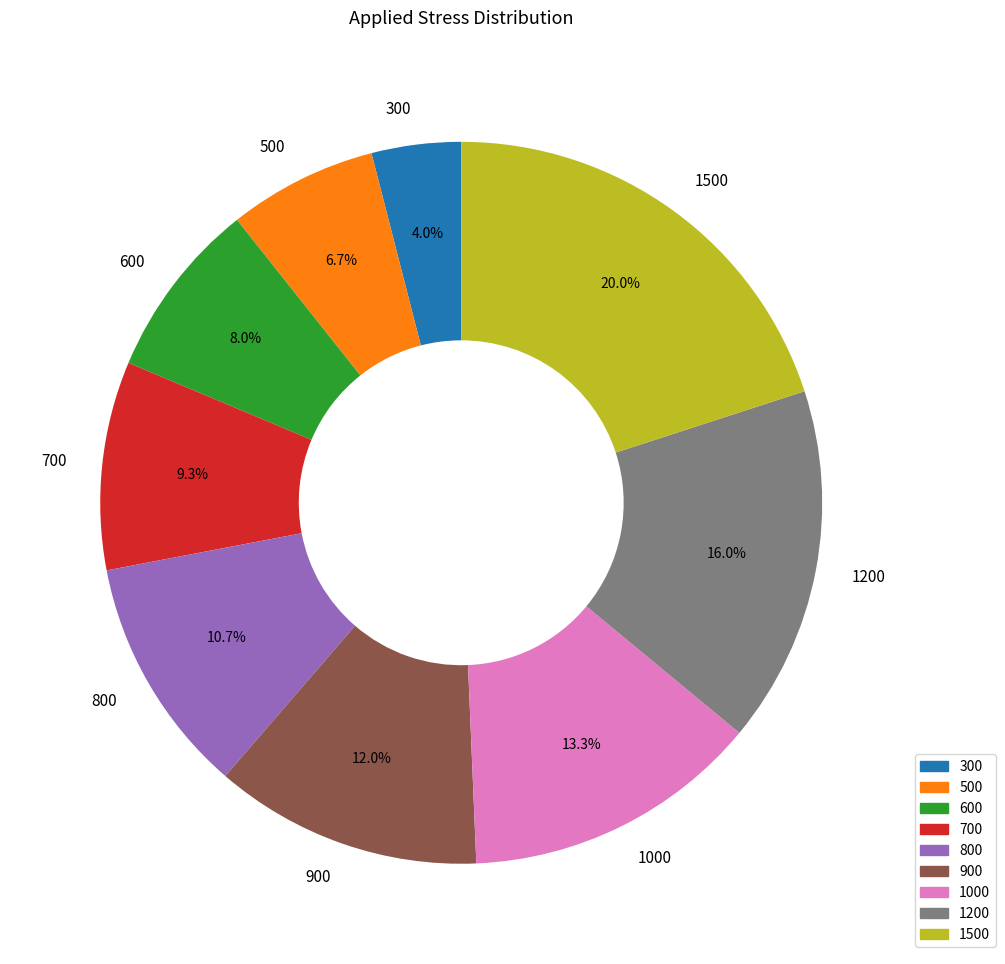

Which slice is the smallest?

300